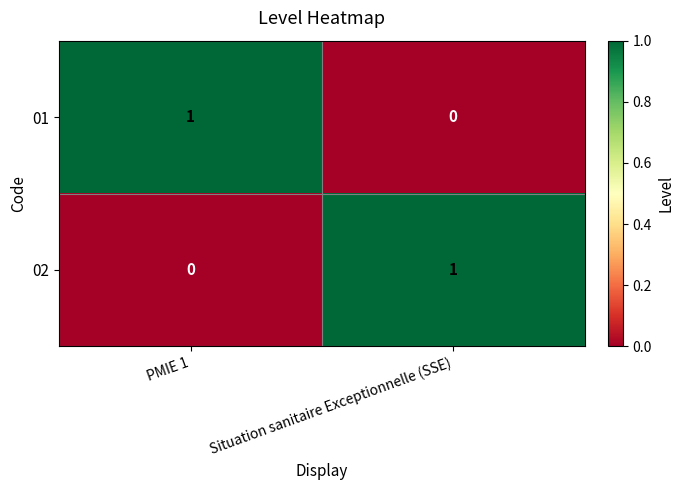

At Situation sanitaire Exceptionnelle (SSE), list the series in order from largest to smallest.

02, 01